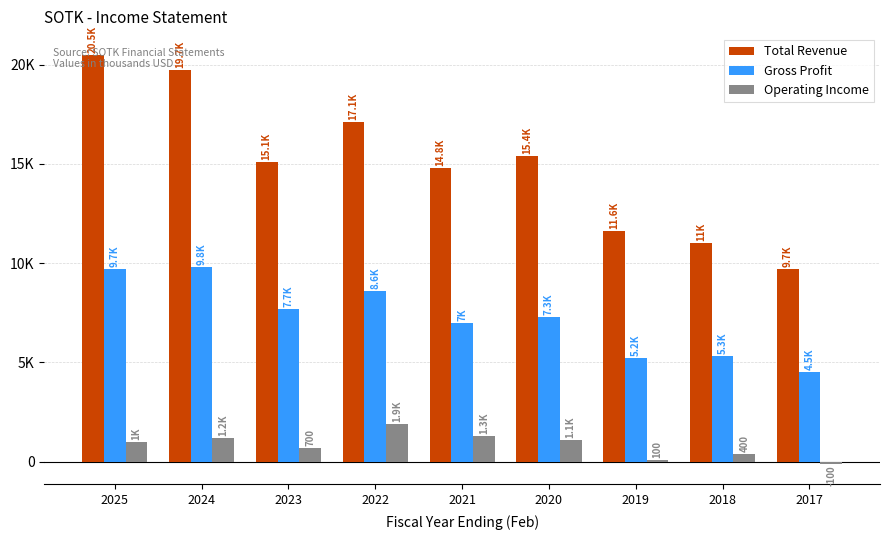

Reading right to left, extract all data points from this chart.

Total Revenue: 9700	11000	11600	15400	14800	17100	15100	19700	20500
Gross Profit: 4500	5300	5200	7300	7000	8600	7700	9800	9700
Operating Income: -100	400	100	1100	1300	1900	700	1200	1000